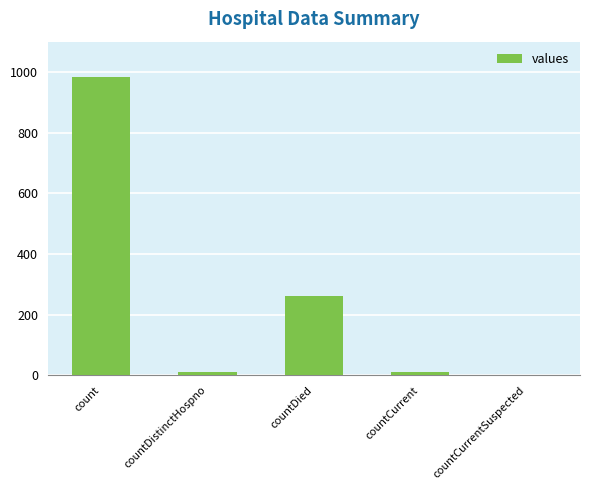

Between countCurrent and countDied, which is larger?

countDied